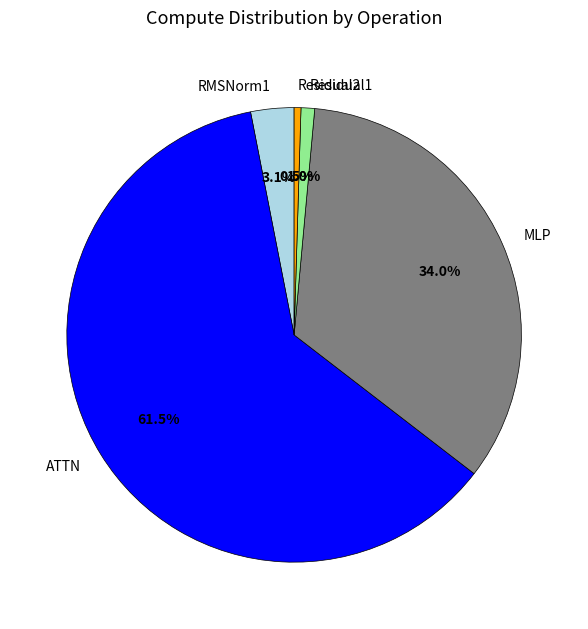

How many slices are in this pie chart?

5